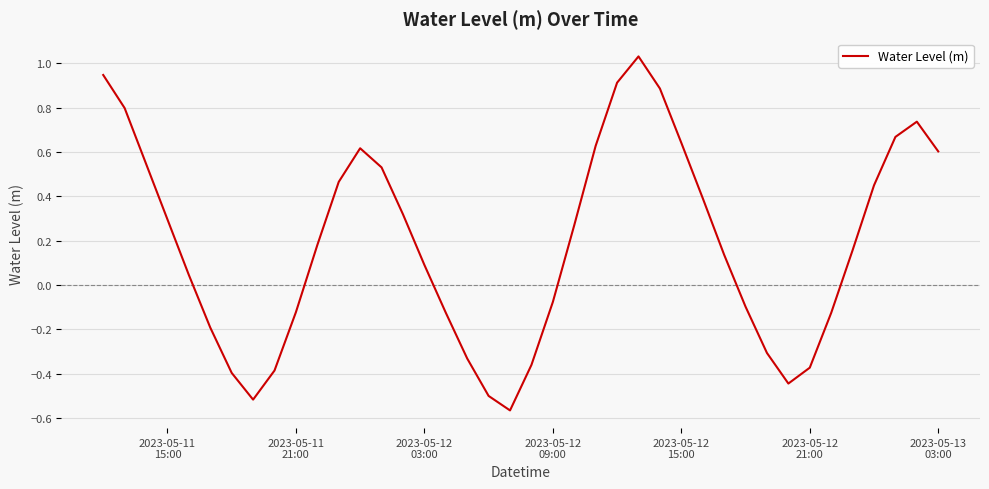

What is the difference between the maximum and minimum values?

1.6